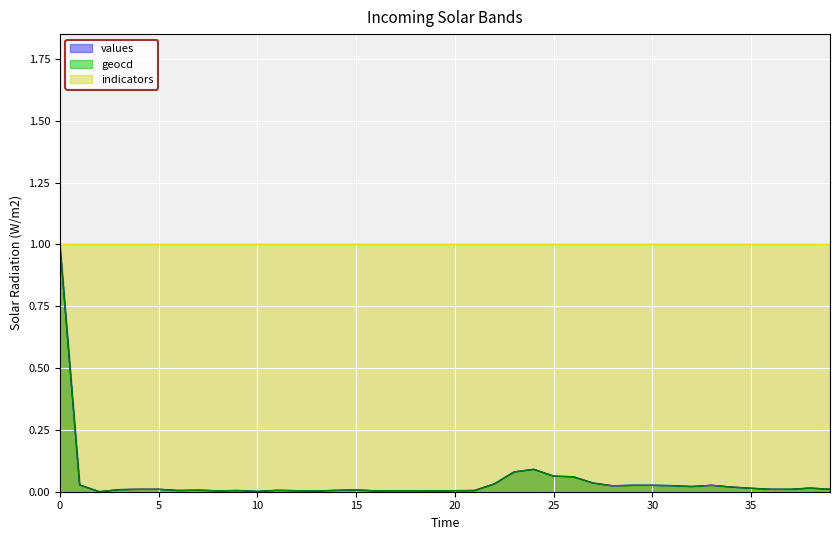

Does the chart display data point markers on the line(s)?

No